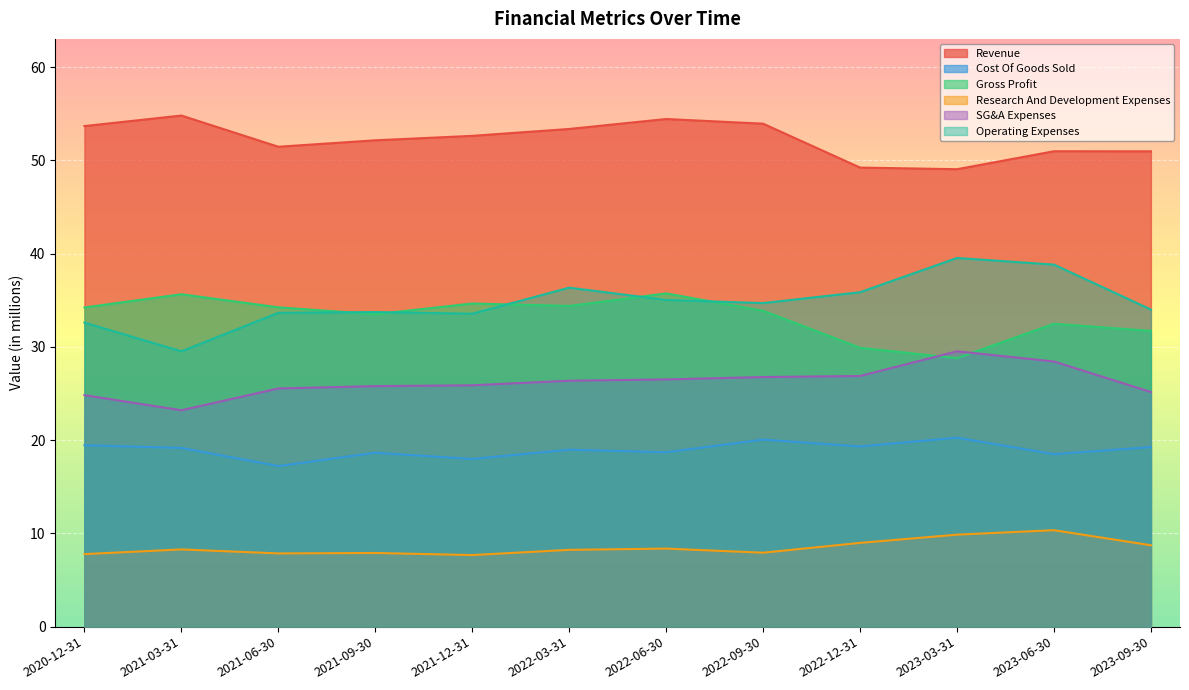

What is the difference between the SG&A Expenses values at 2021-03-31 and 2023-06-30?

5.2